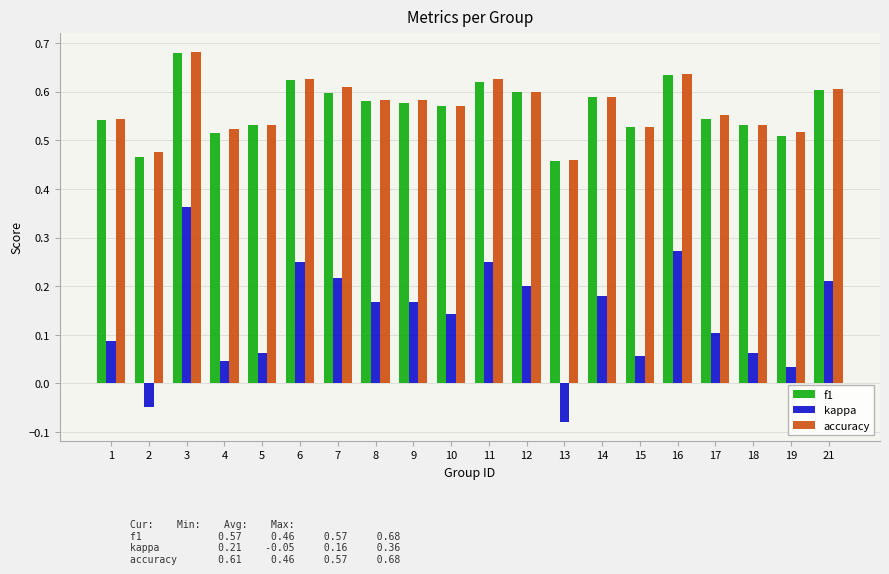

Between 5 and 14, which series saw the biggest shift?

kappa